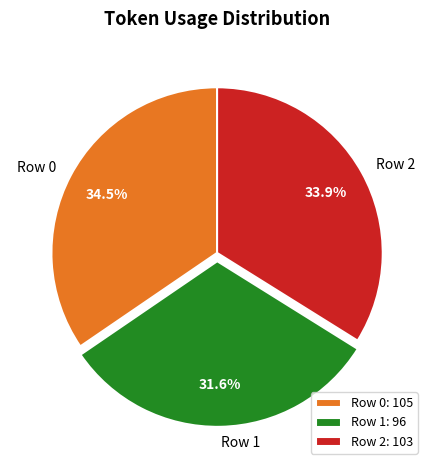

To the nearest percent, what is the difference between the Row 2 and Row 1 slice percentages?

2%